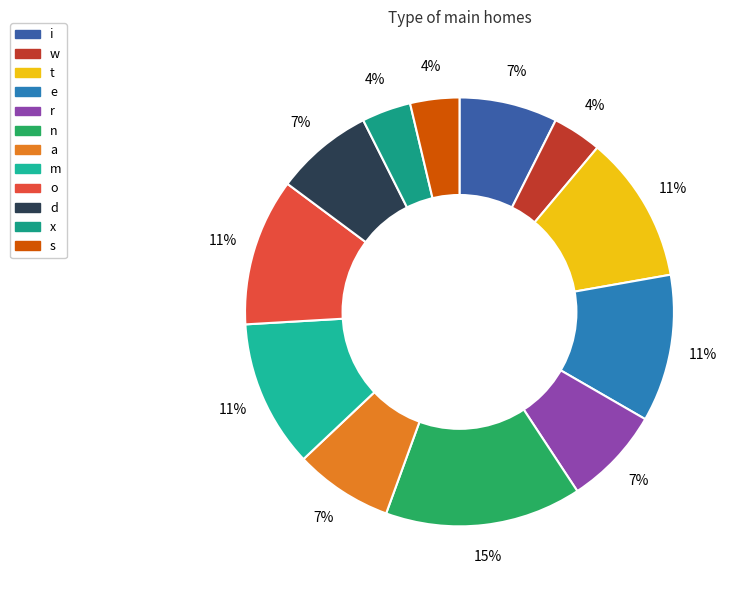

What is the total percentage of i and o?

18.5%